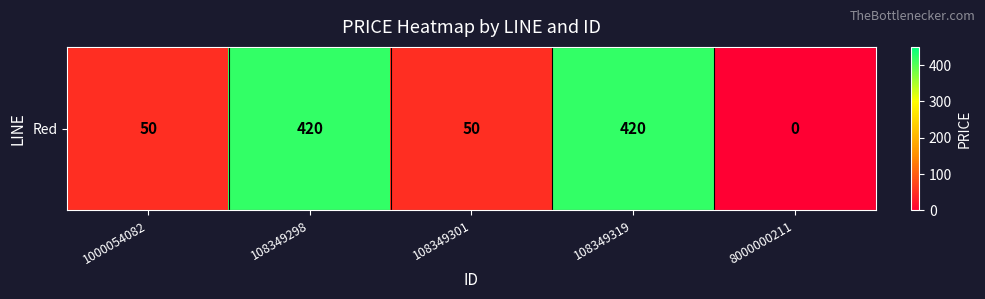

True or false: the data shows 690 at 108349298.

False